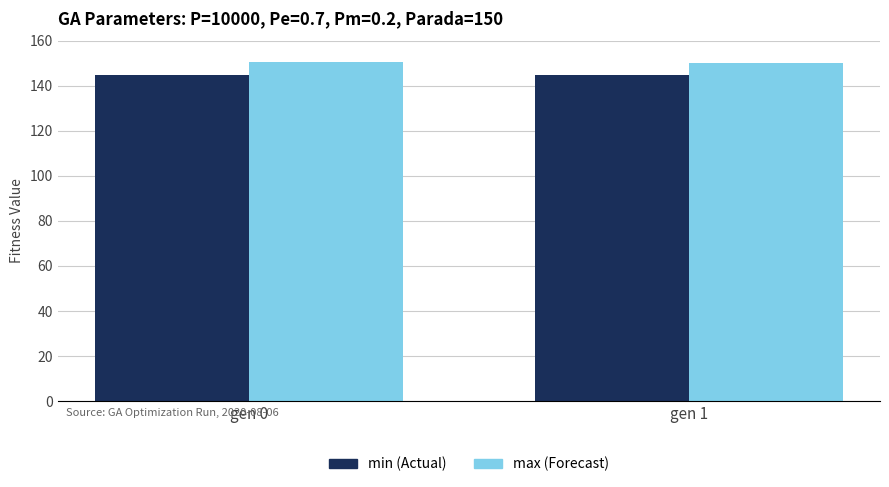

Is the value of min (Actual) at gen 0 greater than the value of max (Forecast) at gen 0?

No